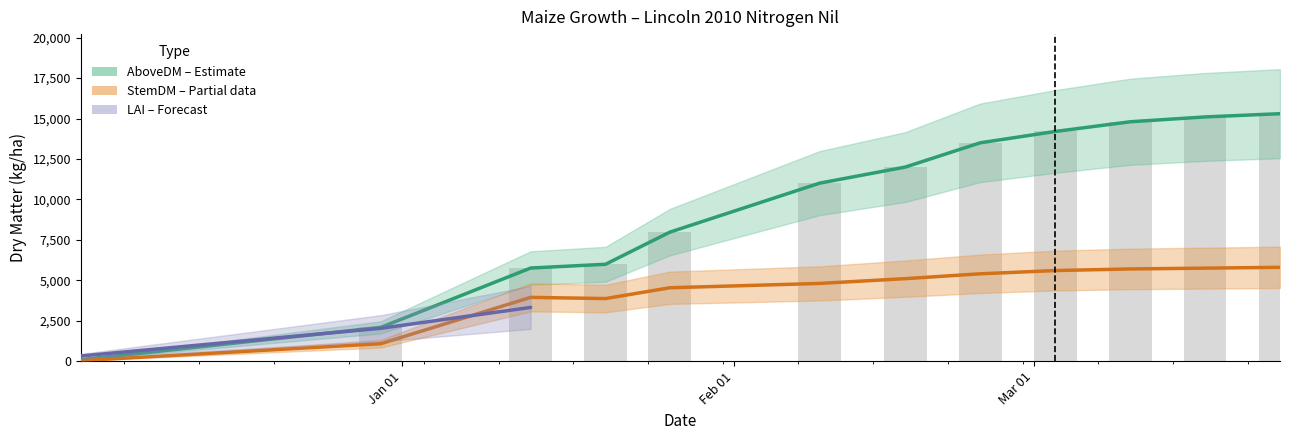

What is the spread (max minus min) of values at 2011-02-24?

8100